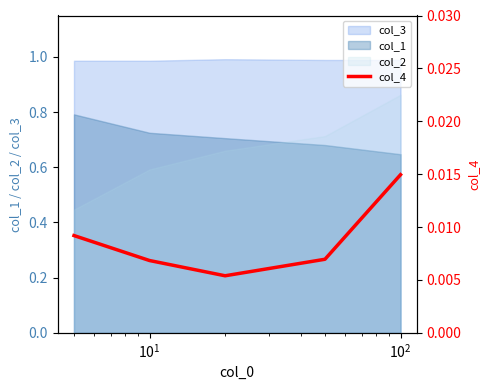

True or false: the data has more than 1 interior local peaks.

False